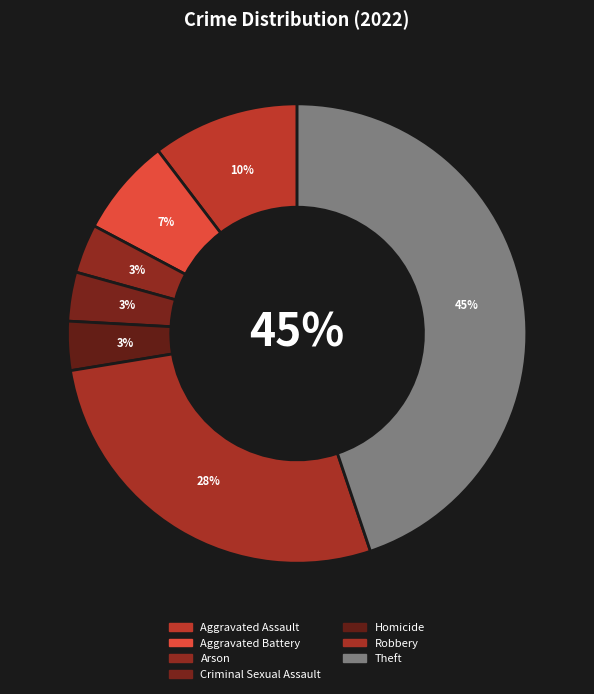

To the nearest percent, what is the combined percentage of Aggravated Battery and Arson?

10%